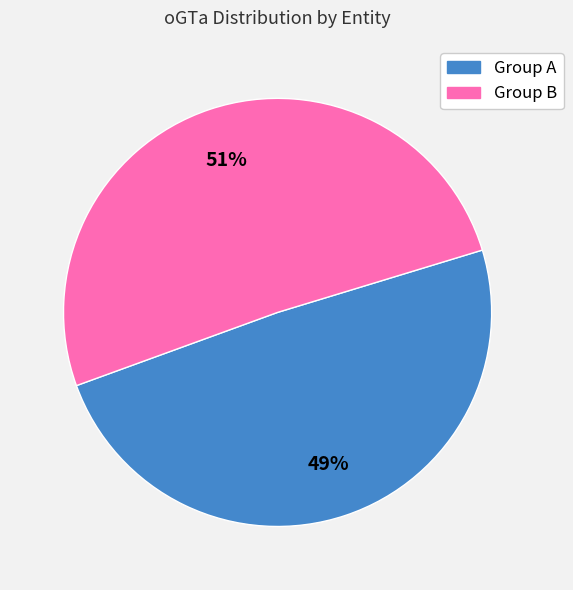

To the nearest percent, what is the average slice percentage?

50%